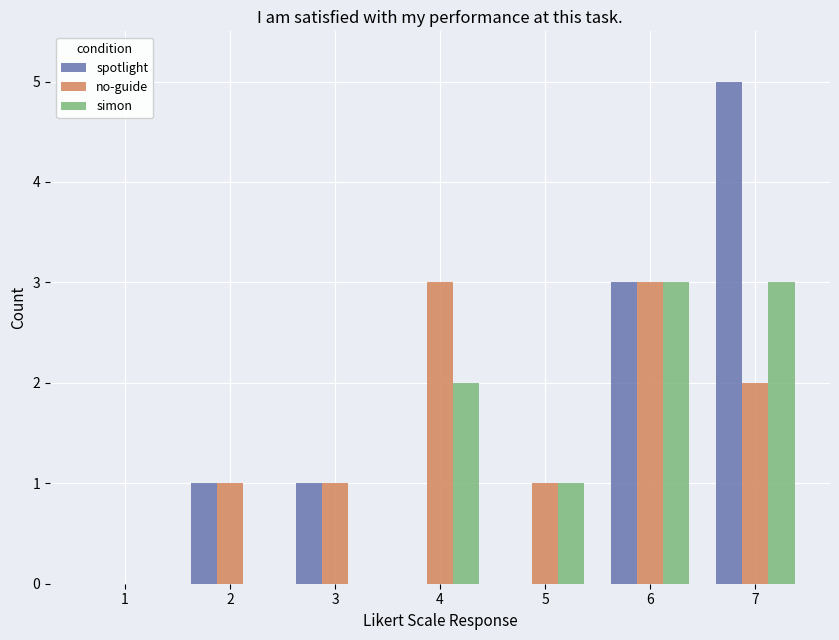

The spotlight series shows -2 at 1. True or false?

False